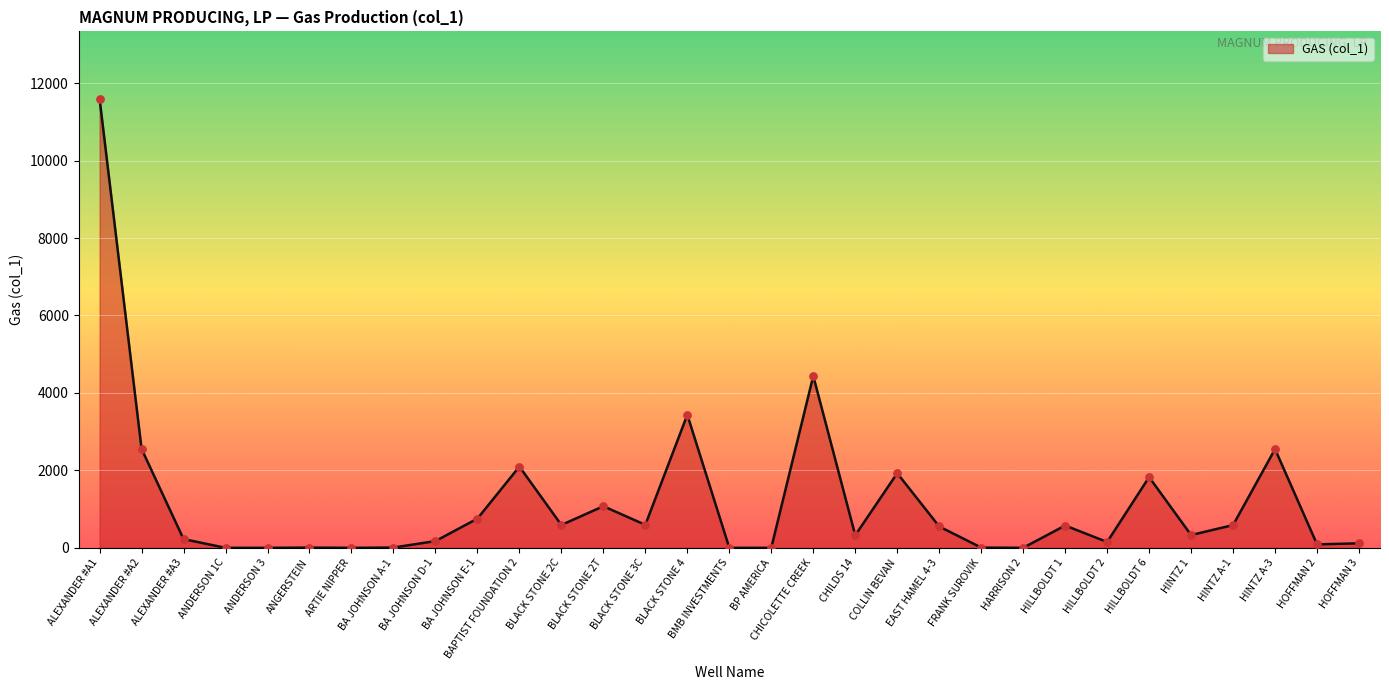

What is the change in value from COLLIN BEVAN to HOFFMAN 3?

-1811